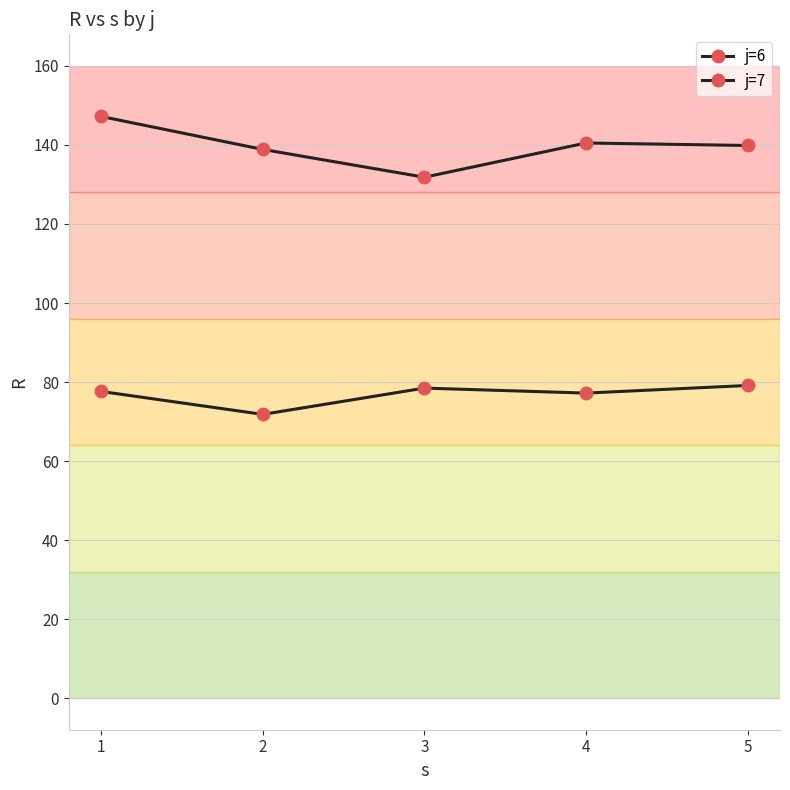

What is the spread (max minus min) of values at 4?

63.3